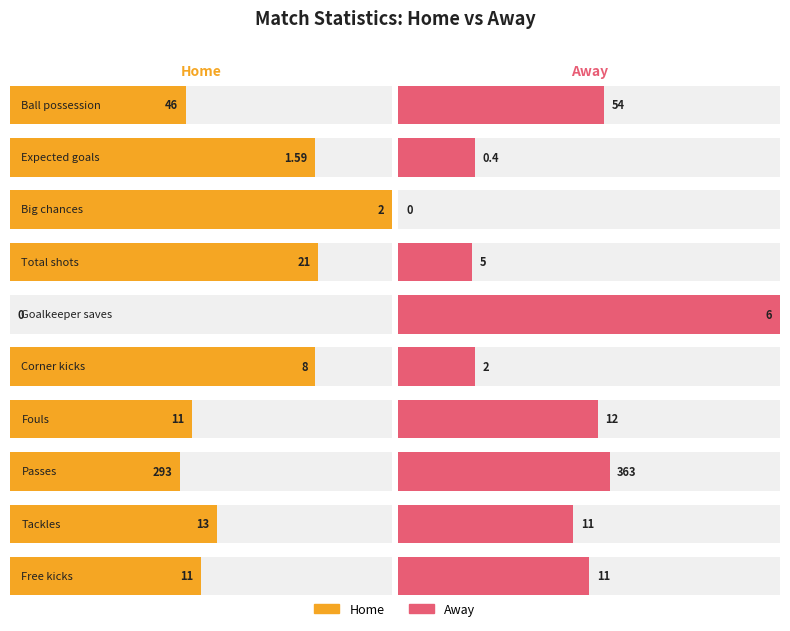

What position from the left is Ball possession?

1